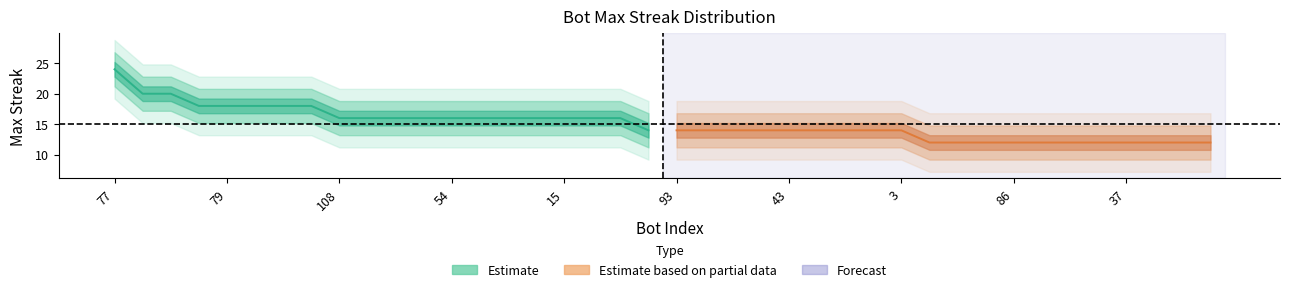

Reading left to right, what are all the values shown in this chart?

24	20	20	18	18	18	18	18	16	16	16	16	16	16	16	16	16	16	16	14	14	14	14	14	14	14	14	14	14	12	12	12	12	12	12	12	12	12	12	12